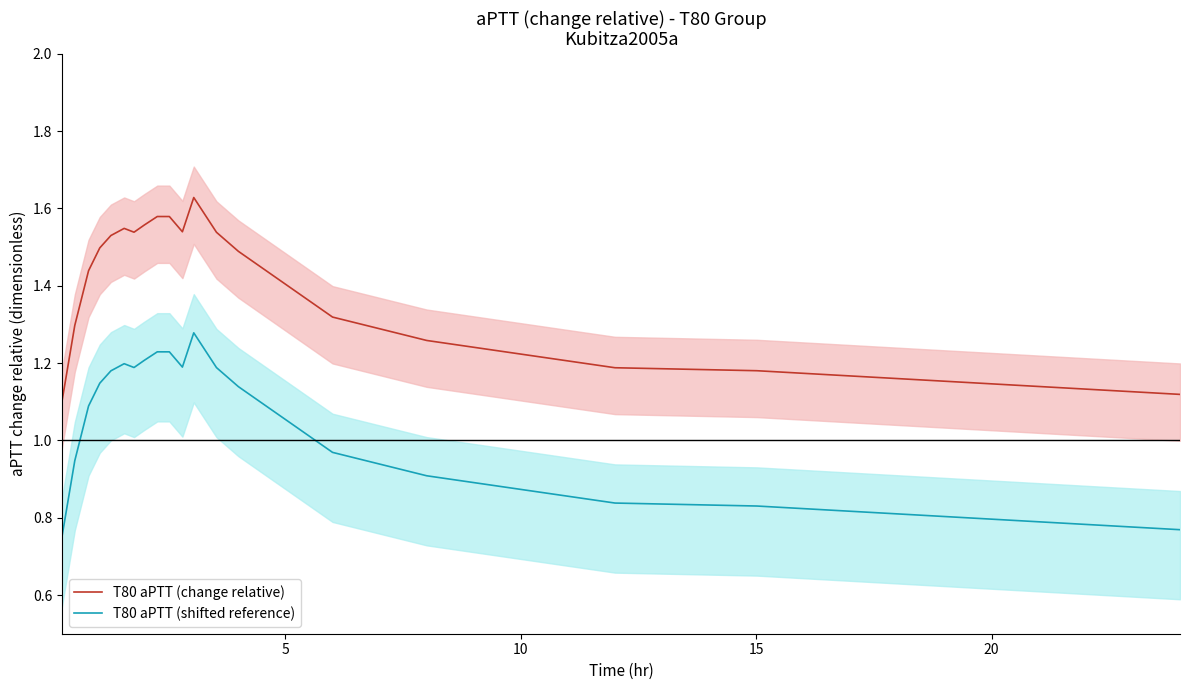

True or false: T80 aPTT (shifted reference) and T80 aPTT (change relative) cross at least once.

False